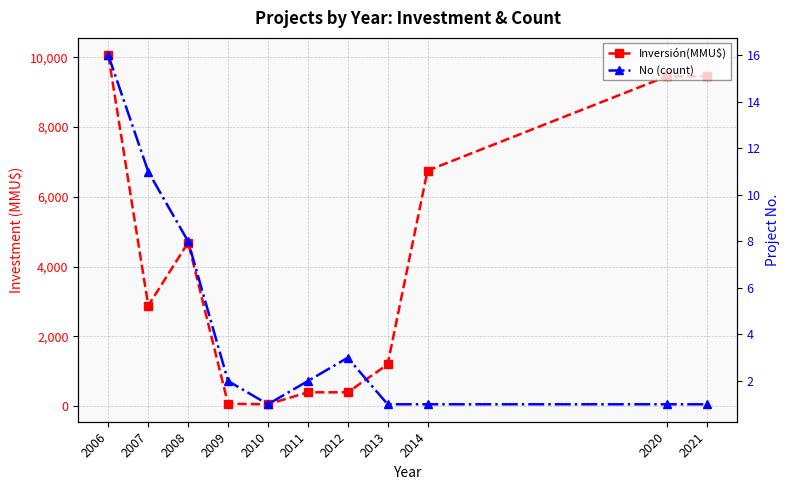

Where is the first local minimum for Inversión(MMU$)?

2007